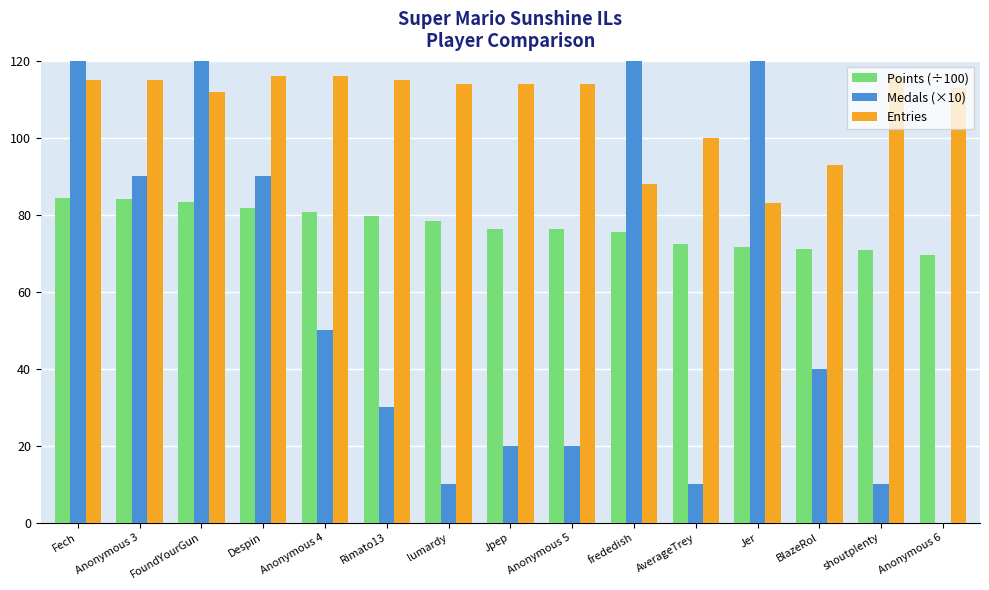

What is the maximum value shown in the chart?

250.0